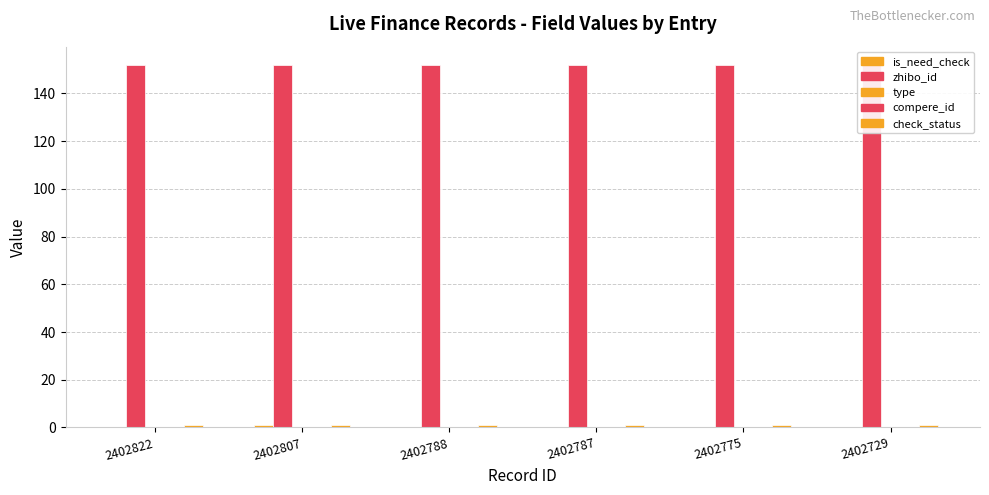

List the series in order of their peak value, lowest first.

type, compere_id, is_need_check, check_status, zhibo_id